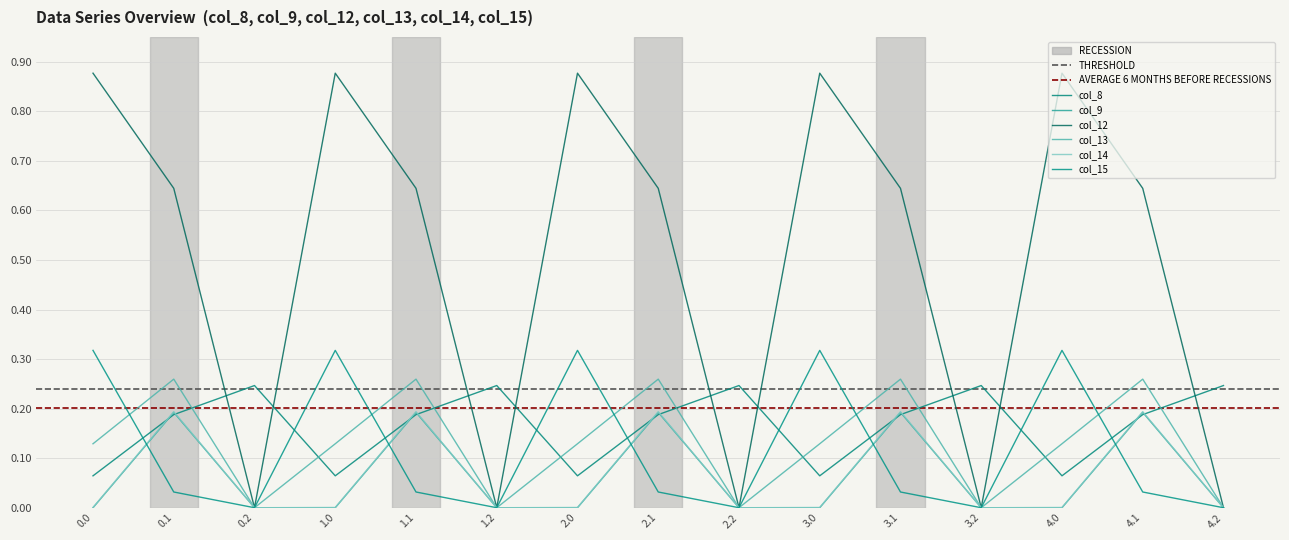

Between 1.1 and 4.0, which series saw the biggest shift?

col_15